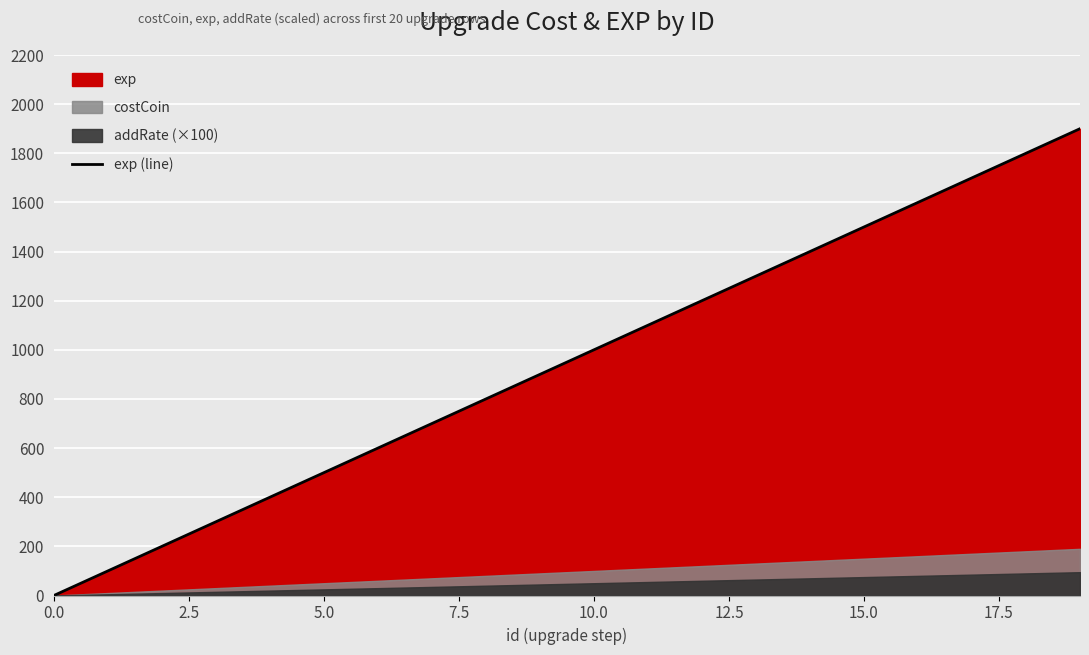

What is the difference between the values at 16 and 13?

300